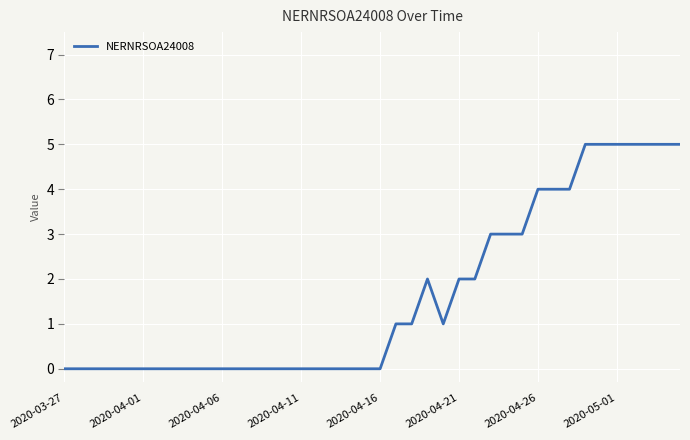

What is the maximum value shown in the chart?

5